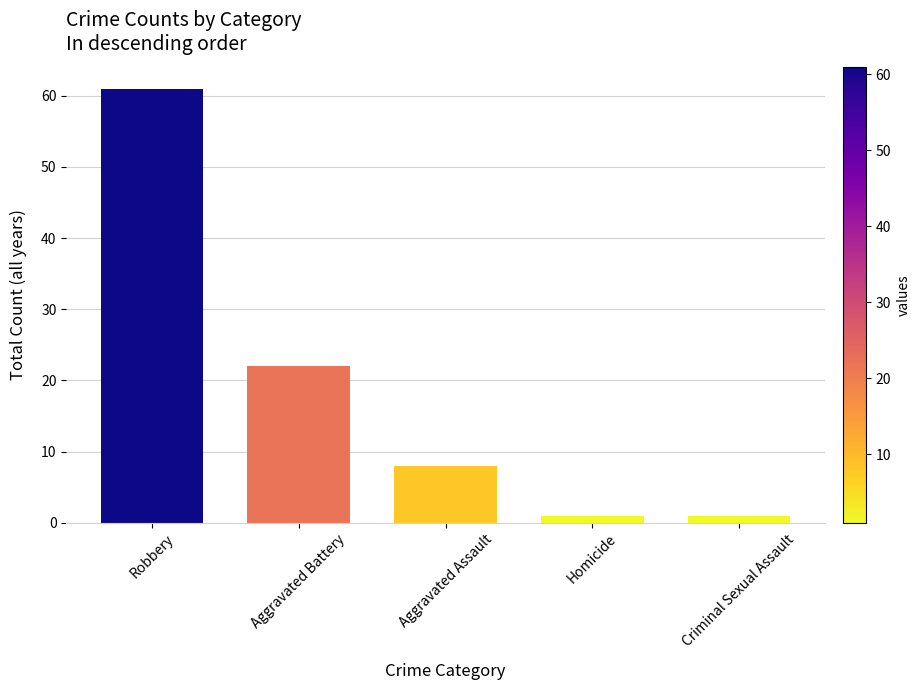

Count the number of data series in this chart.

1